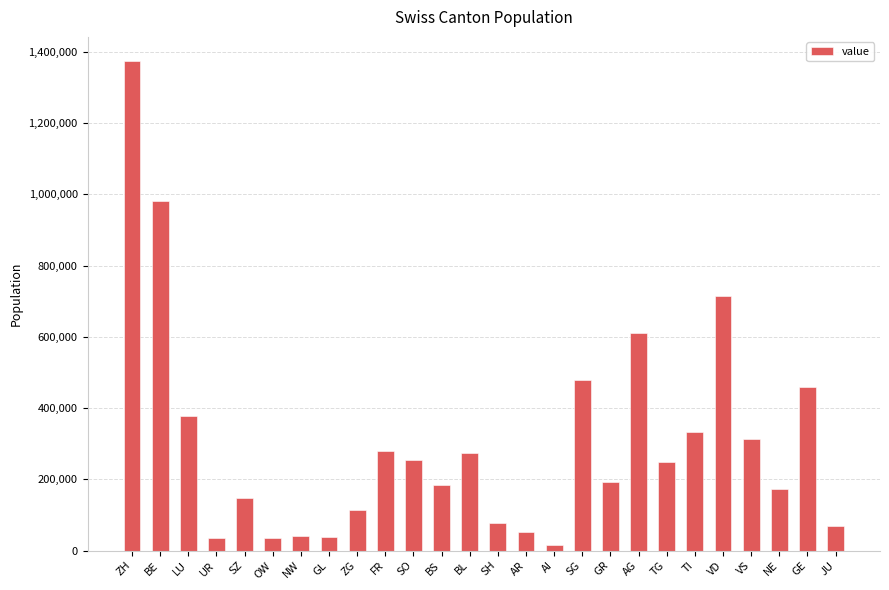

What is the sum of all values?

7870134